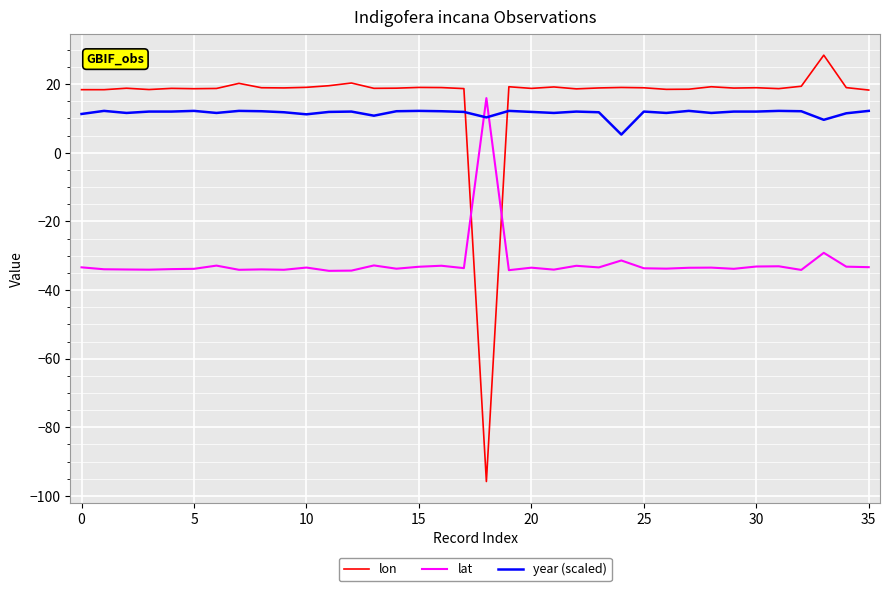

What are all the series names shown in the legend?

lon, lat, year (scaled)